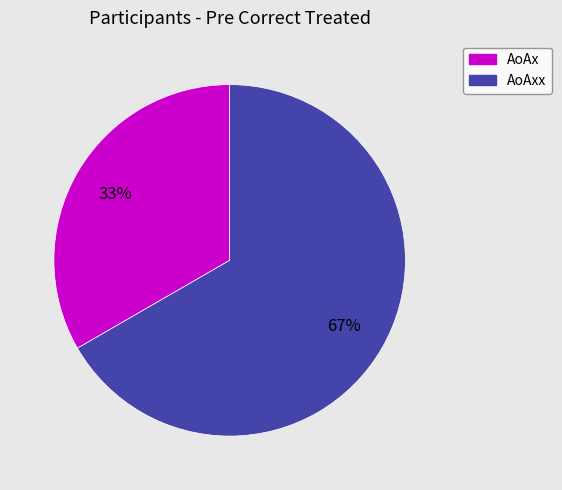

To the nearest percent, what is the average slice percentage?

50%